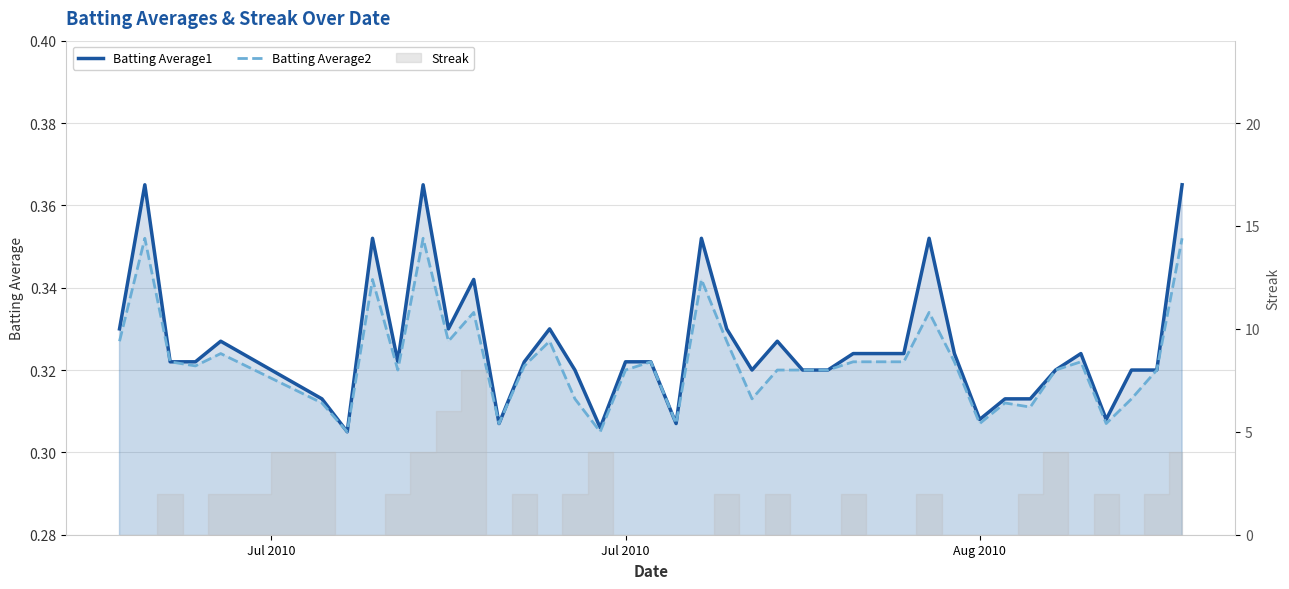

What is the maximum value for Batting Average1?

0.4